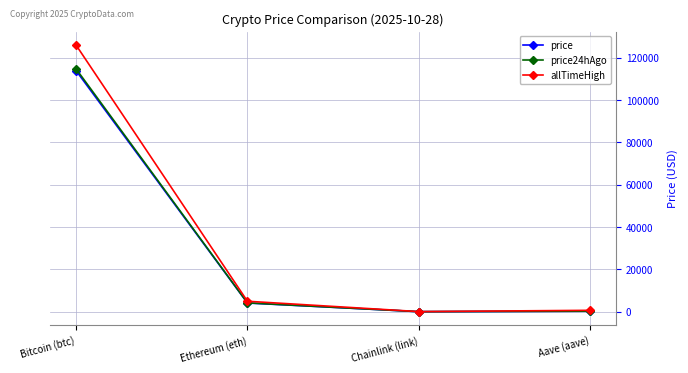

What is the average value of the allTimeHigh series?

32935.1